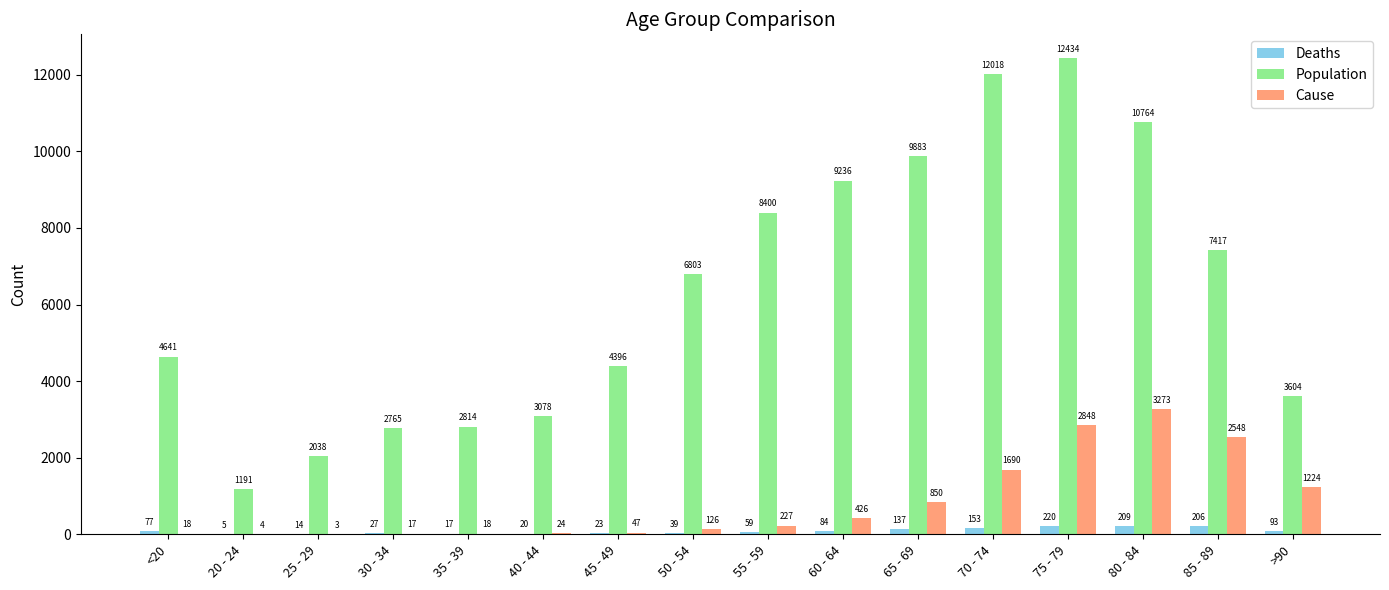

At which label is Cause closest to 1638?

70 - 74